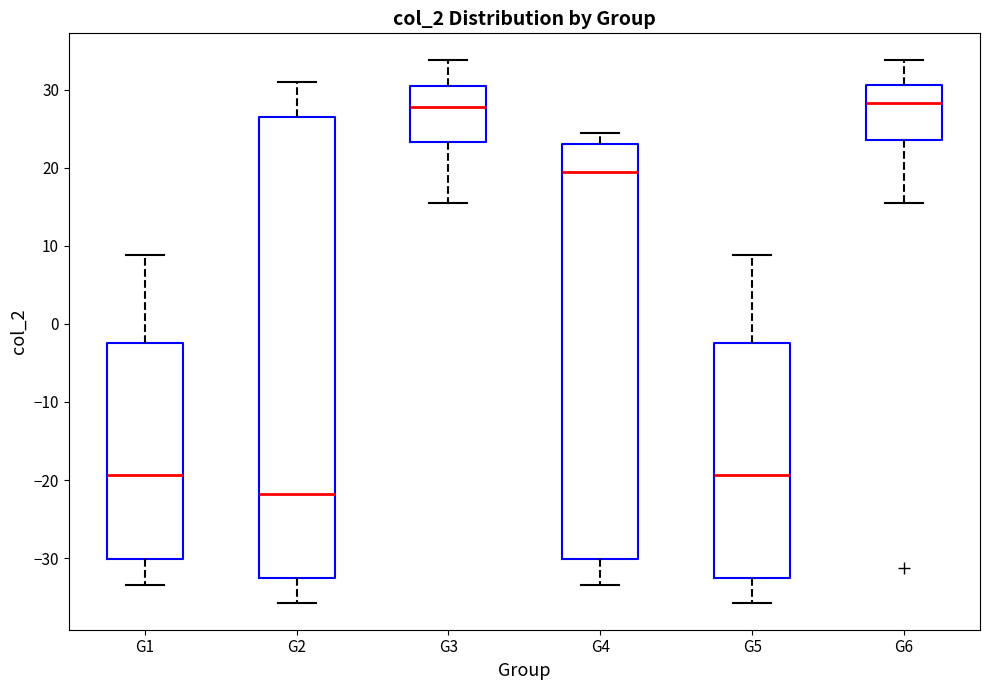

Where does the upper whisker of the box for G5 end on the y-axis? The values are not printed on the chart, so give them approximately, as read against the axis.

9